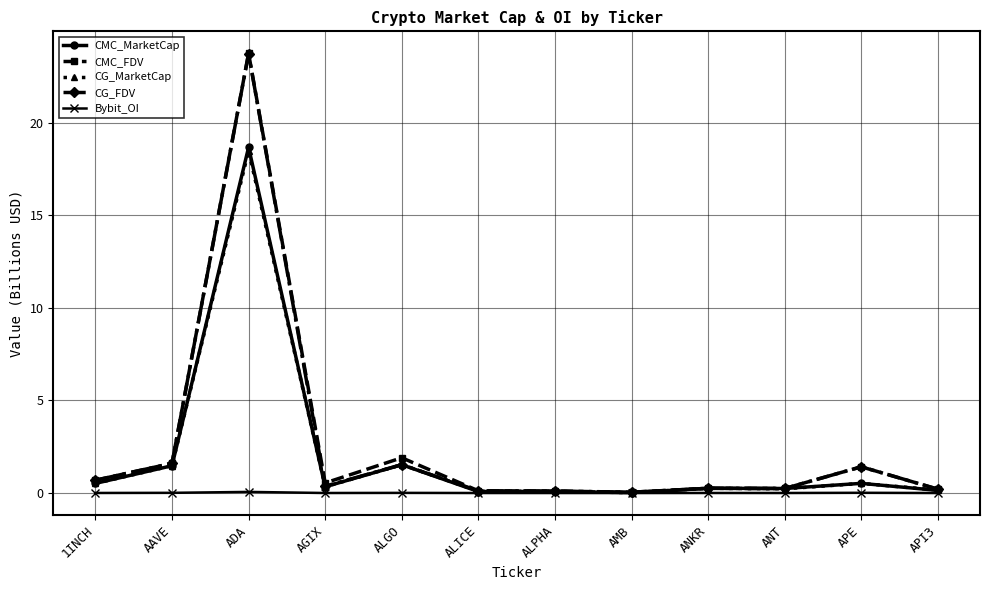

Is it true that Bybit_OI equals 0.0 at AGIX?

True